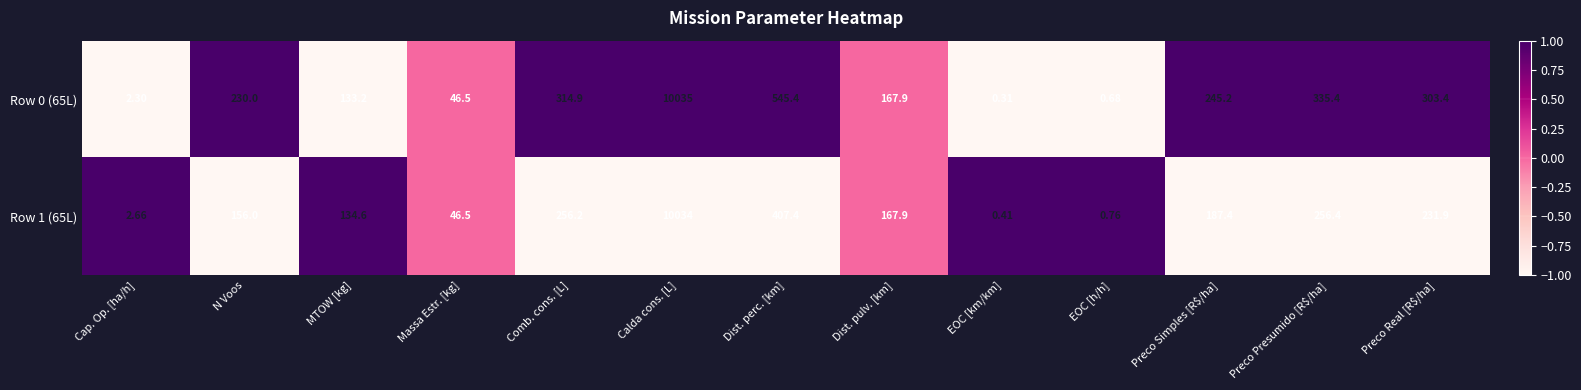

At which category is the sum across all series the highest?

Calda cons. [L]